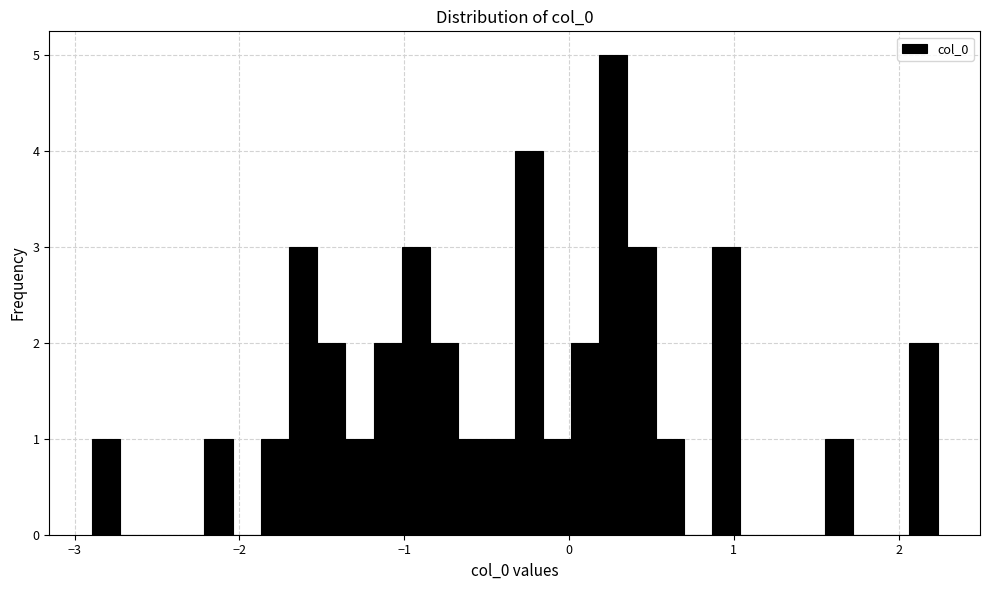

Around what value on the x-axis is the tallest bar? Give the approximate position of its centre, as read against the axis.

0.3